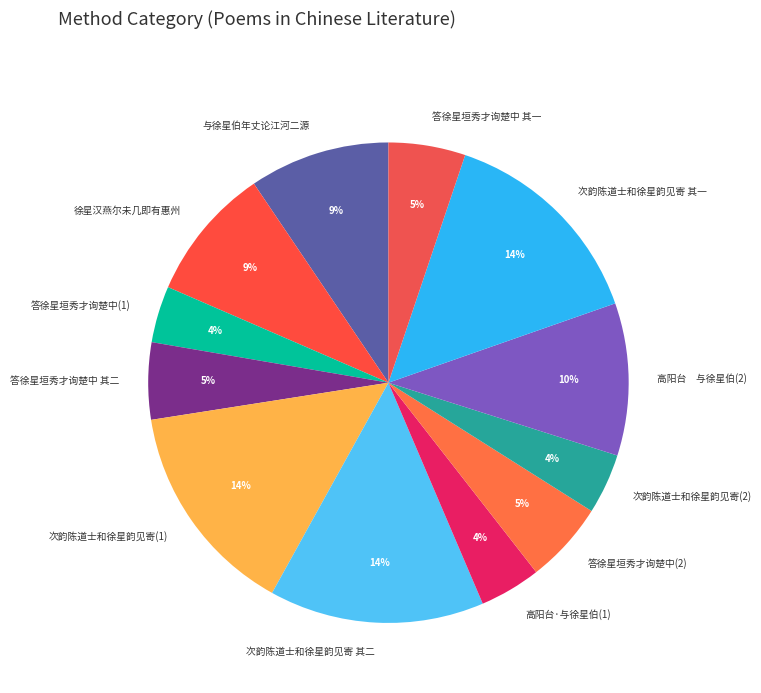

What percentage is the 次韵陈道士和徐星韵见寄 其二 slice, to the nearest percent?

14%